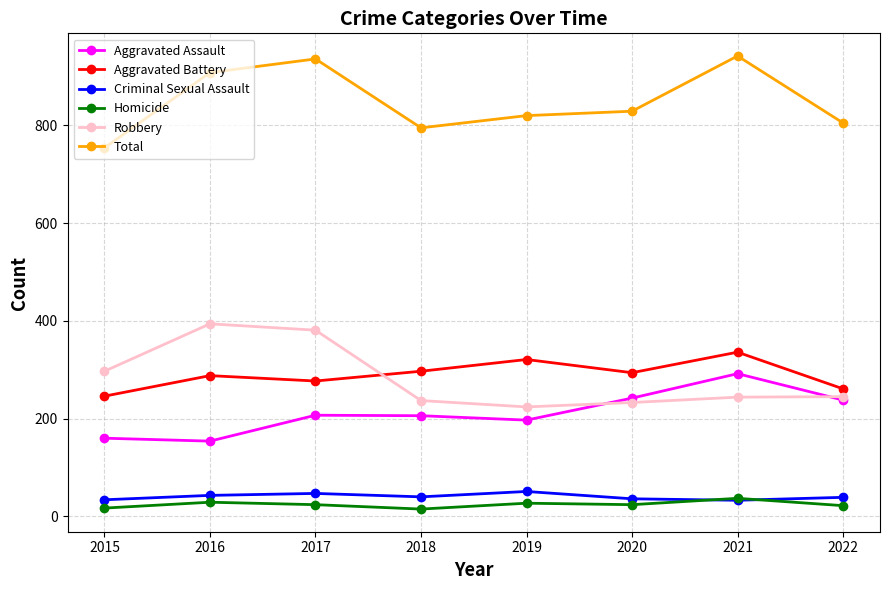

What is the lowest value of the Aggravated Assault series?

154